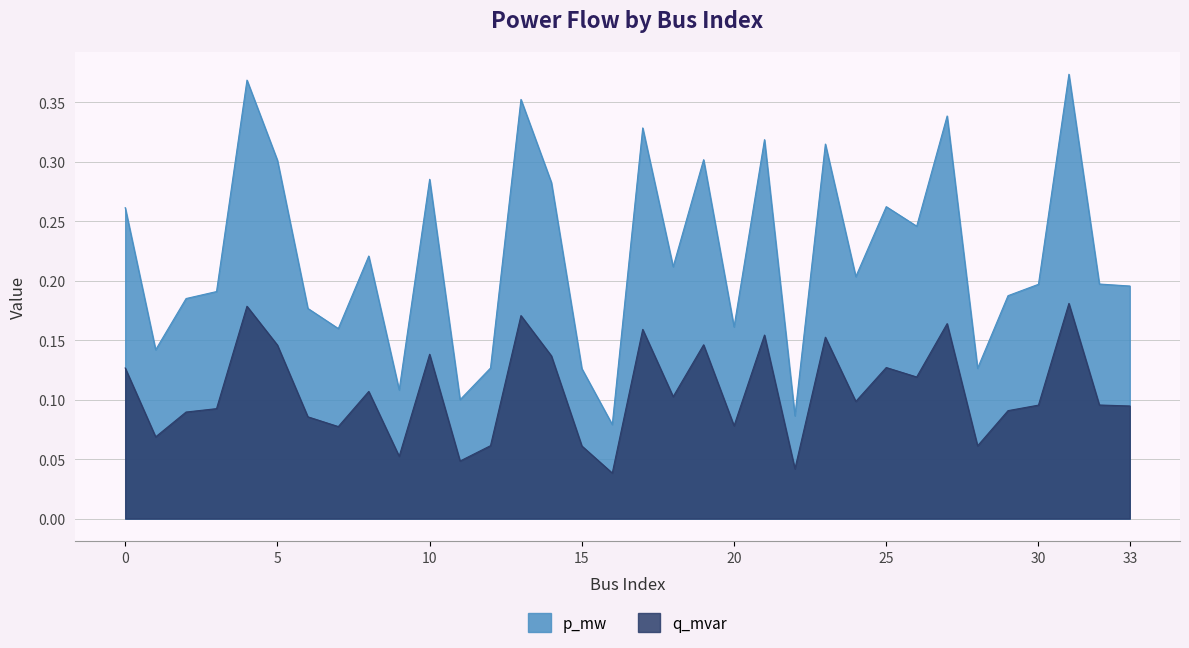

True or false: q_mvar and p_mw cross at least once.

False